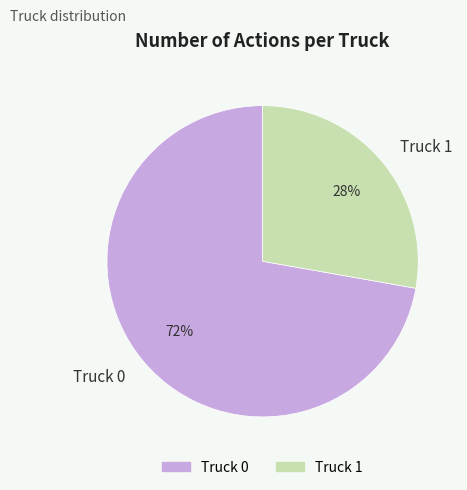

Rank the categories by value from highest to lowest.

Truck 0, Truck 1